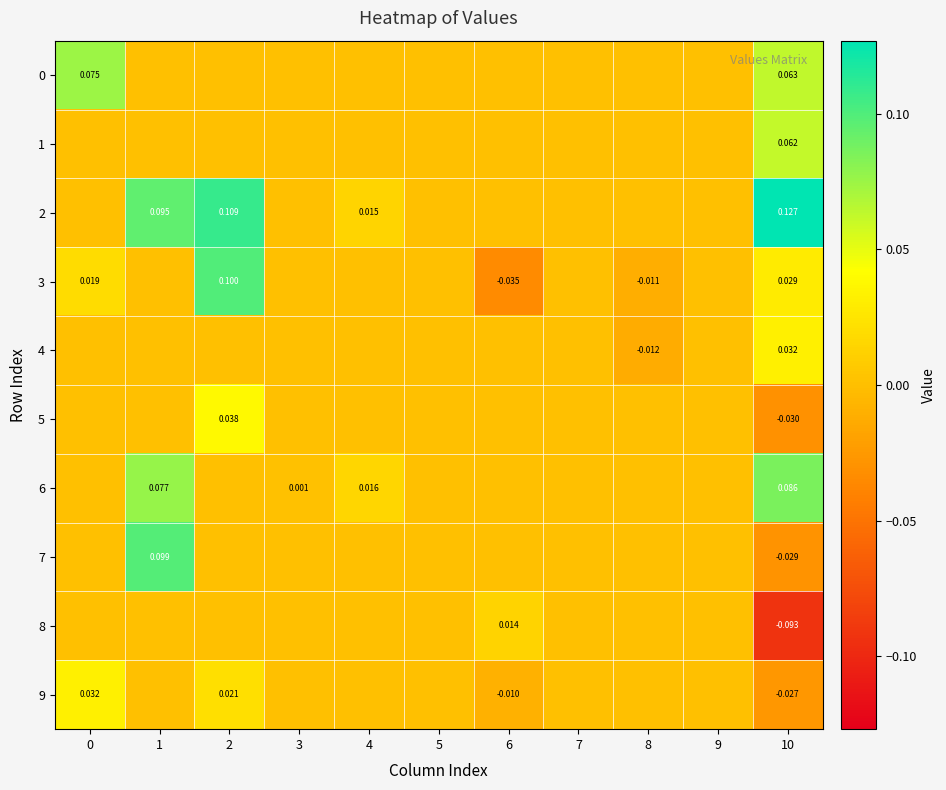

Reading right to left, extract all data points from this chart.

row_0: 0.1	0.0	0.0	0.0	0.0	0.0	0.0	0.0	0.0	0.0	0.1
row_1: 0.1	0.0	0.0	0.0	0.0	0.0	0.0	0.0	0.0	0.0	0.0
row_2: 0.1	0.0	0.0	0.0	0.0	0.0	0.0	0.0	0.1	0.1	0.0
row_3: 0.0	0.0	-0.0	0.0	-0.0	0.0	0.0	0.0	0.1	0.0	0.0
row_4: 0.0	0.0	-0.0	0.0	0.0	0.0	0.0	0.0	0.0	0.0	0.0
row_5: -0.0	0.0	0.0	0.0	0.0	0.0	0.0	0.0	0.0	0.0	0.0
row_6: 0.1	0.0	0.0	0.0	0.0	0.0	0.0	0.0	0.0	0.1	0.0
row_7: -0.0	0.0	0.0	0.0	0.0	0.0	0.0	0.0	0.0	0.1	0.0
row_8: -0.1	0.0	0.0	0.0	0.0	0.0	0.0	0.0	0.0	0.0	0.0
row_9: -0.0	0.0	0.0	0.0	-0.0	0.0	0.0	0.0	0.0	0.0	0.0